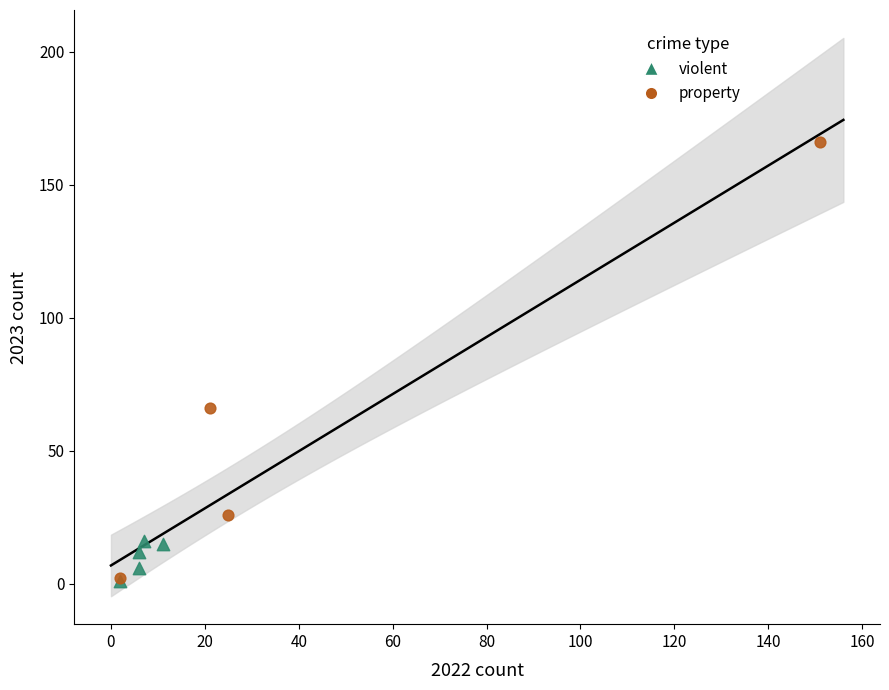

Which series contains the highest Y value?

property